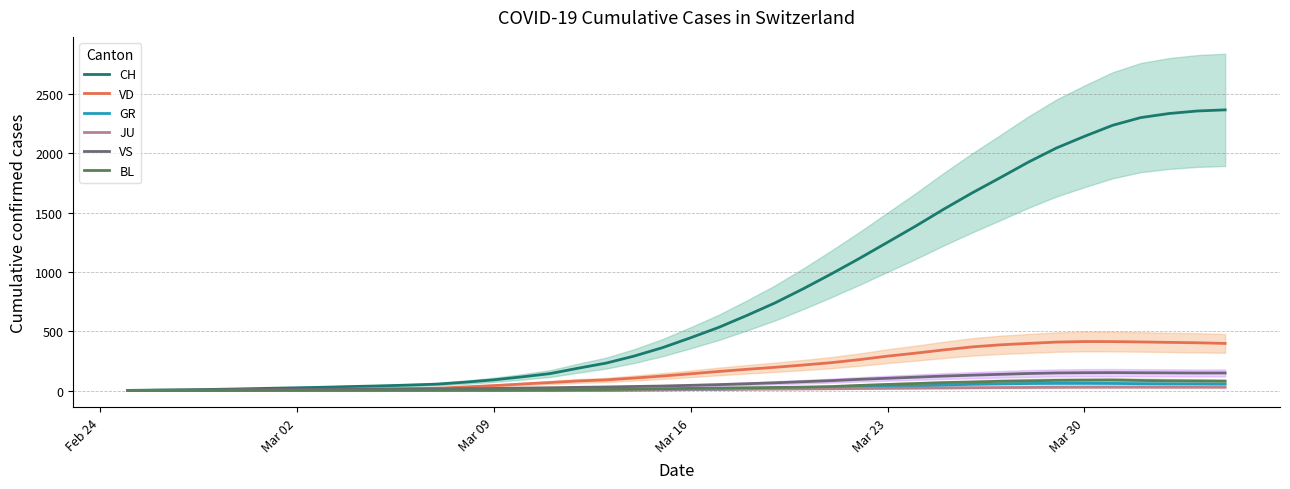

How many lines are shown in the chart?

6